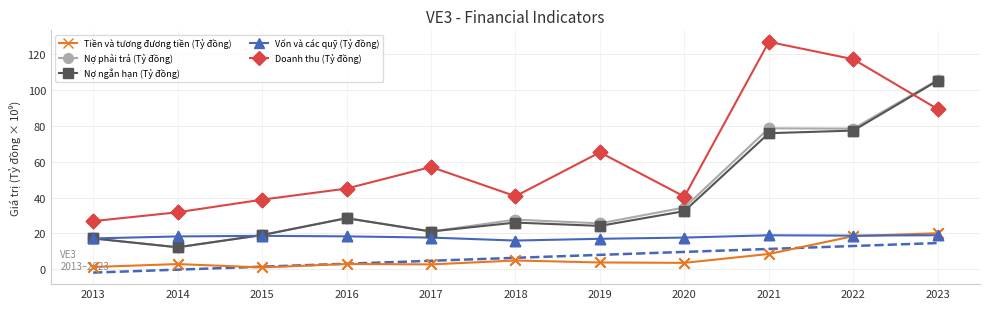

Is the value of Nợ phải trả (Tỷ đồng) at 2017 greater than the value of Vốn và các quỹ (Tỷ đồng) at 2019?

Yes